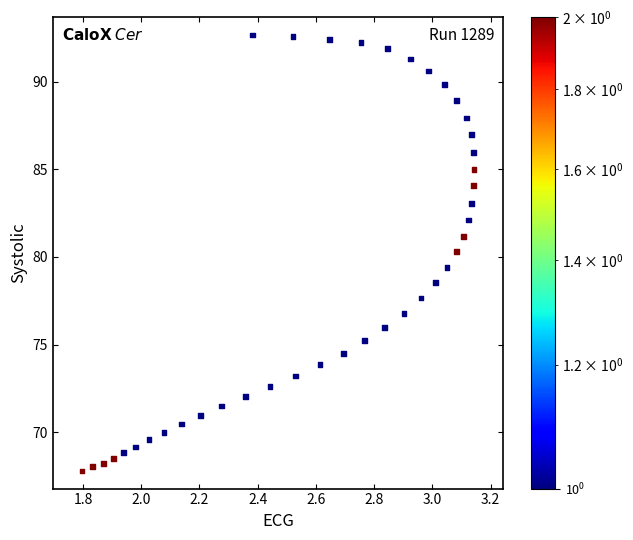

What Y value in the scatter plot is closest to 80?

80.3